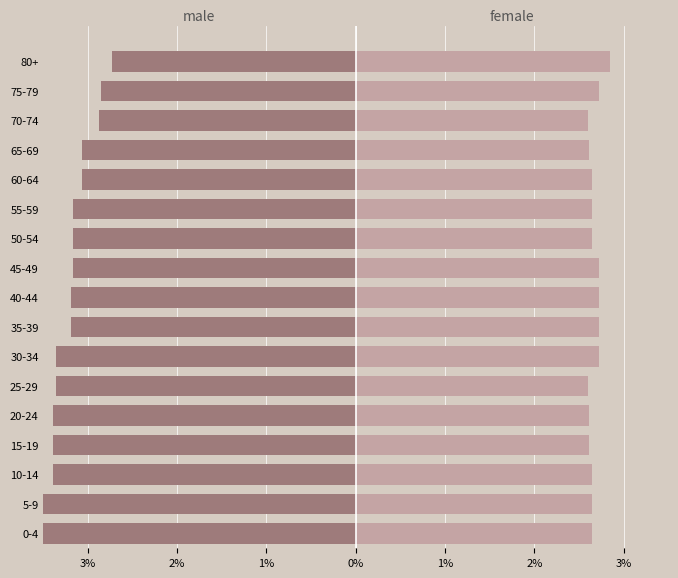

List the series in order of their peak value, lowest first.

male, female